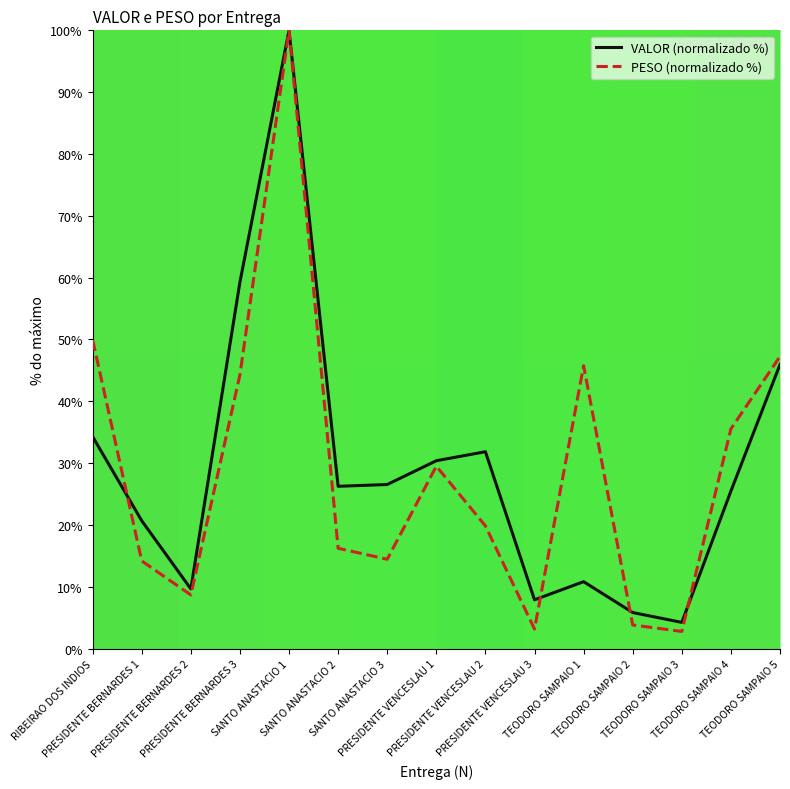

In VALOR (normalizado %), how many points are higher than both neighbors (excluding endpoints)?

3